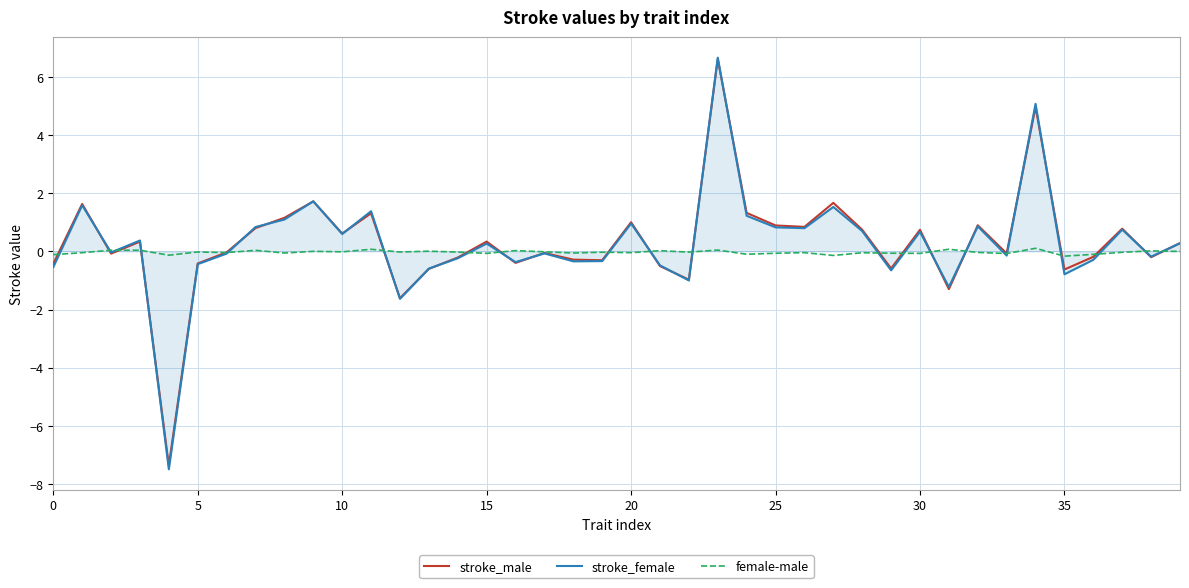

Which series has the widest spread of values?

stroke_female